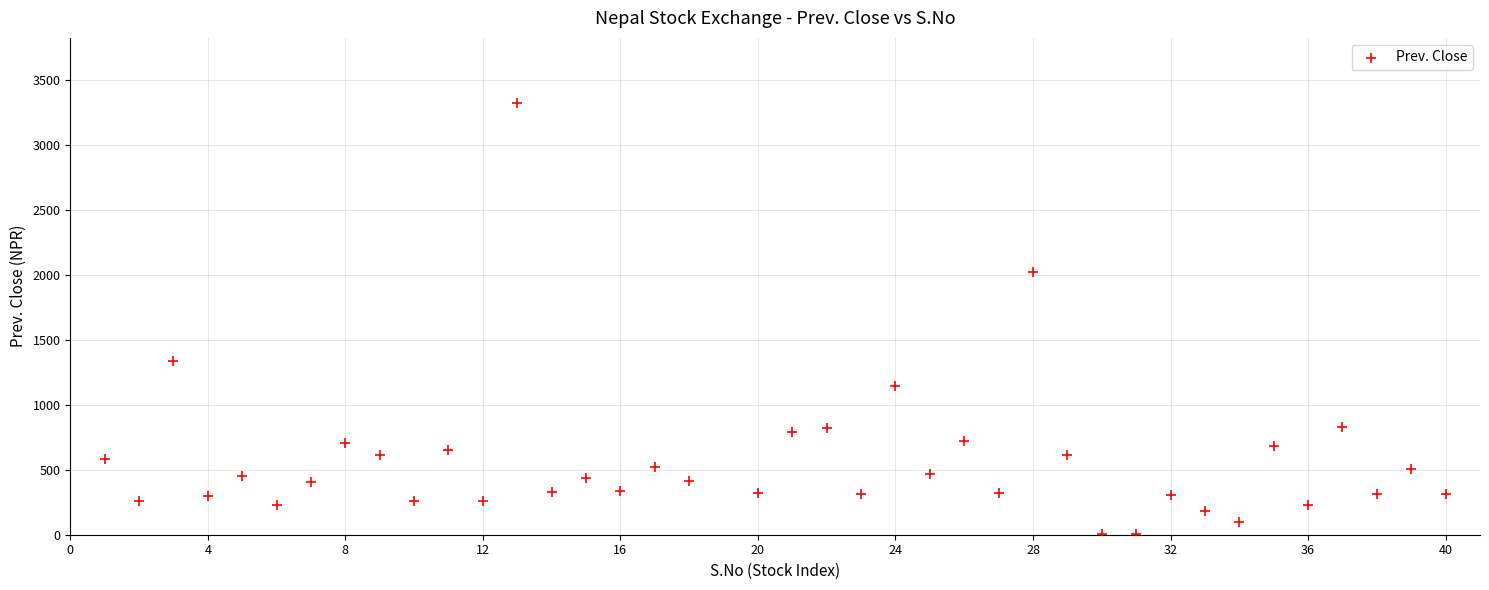

What is the range of X values (max minus min)?

39.0